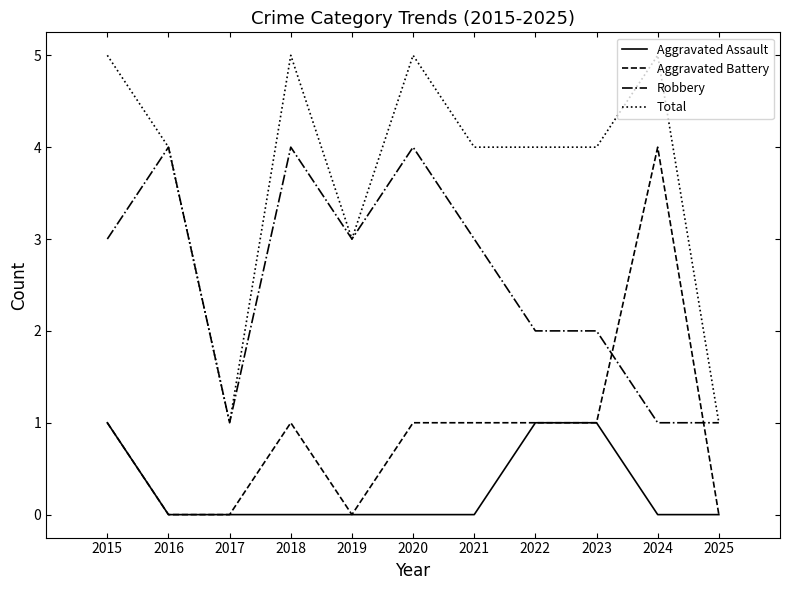

What is the total value across all series at 2019?

6